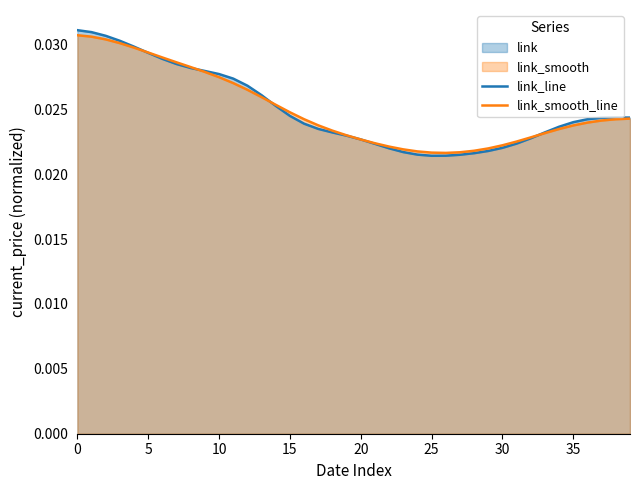

Which series has the widest spread of values?

link_line